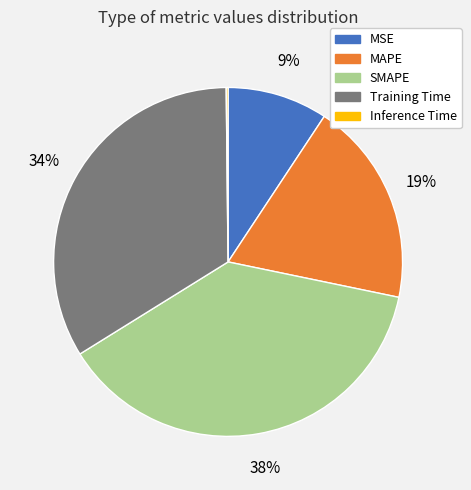

What is the largest slice in the pie chart?

SMAPE